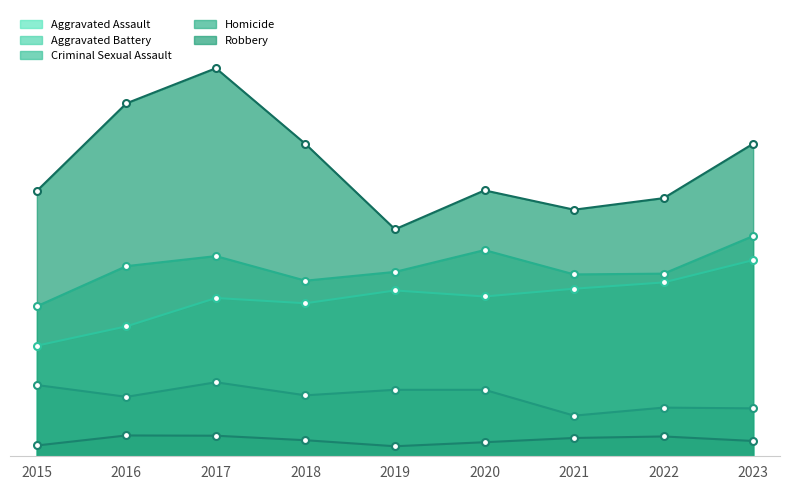

At 2017, list the series in order from largest to smallest.

Robbery, Aggravated Battery, Aggravated Assault, Criminal Sexual Assault, Homicide